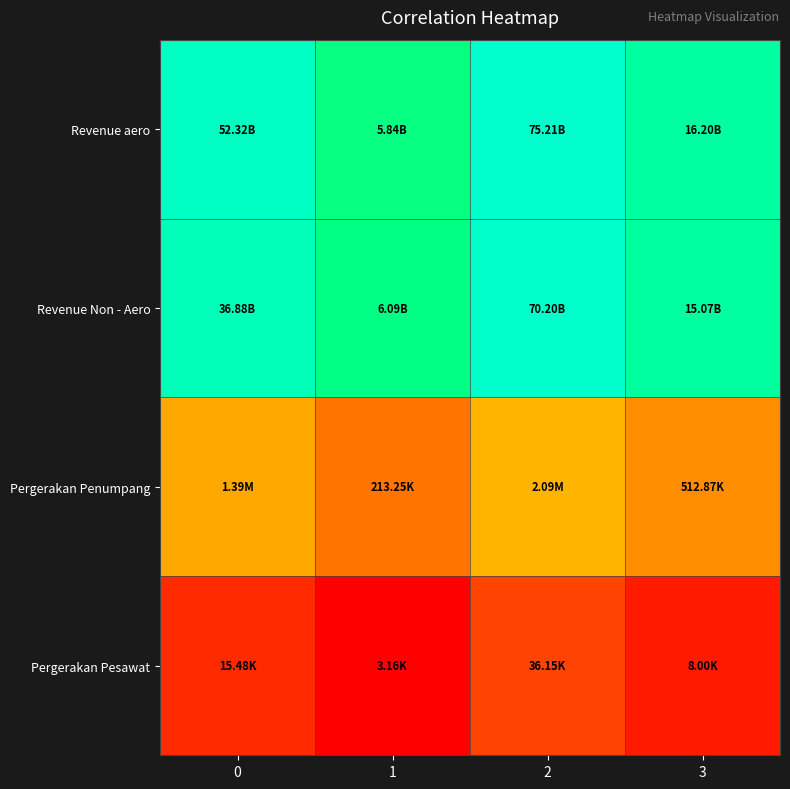

At how many categories does at least one series exceed 24?

2